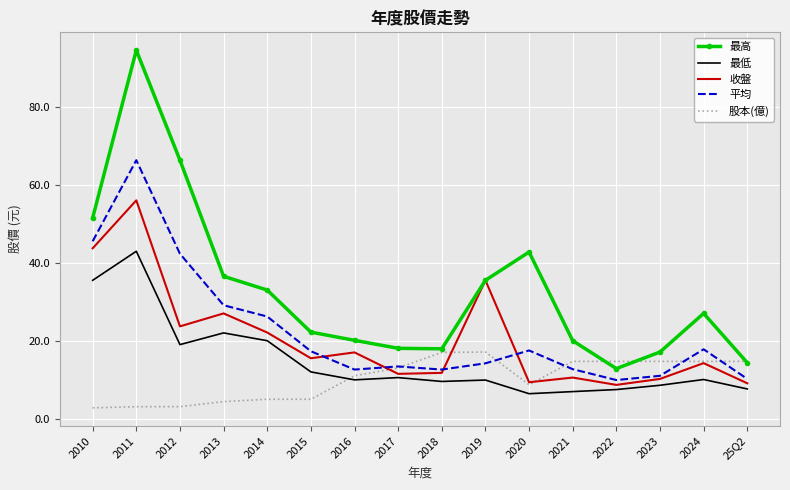

What is the difference between the highest and lowest values at 2017?

7.5